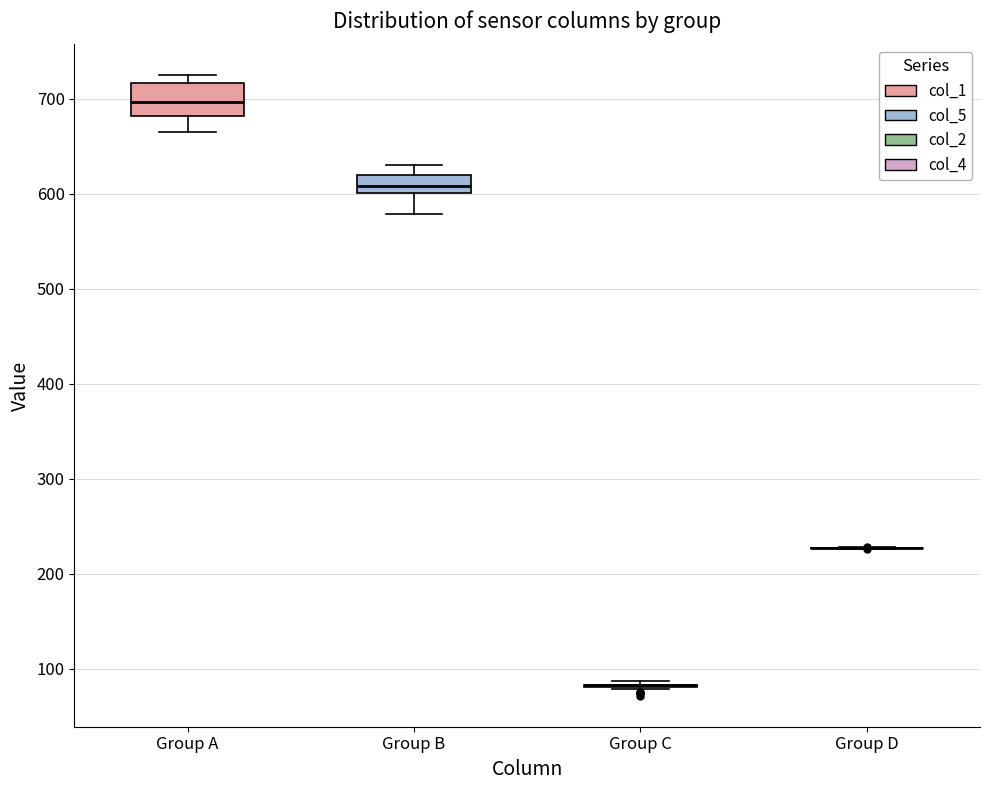

Which box is the tallest, from its lower edge to its upper edge?

Group A